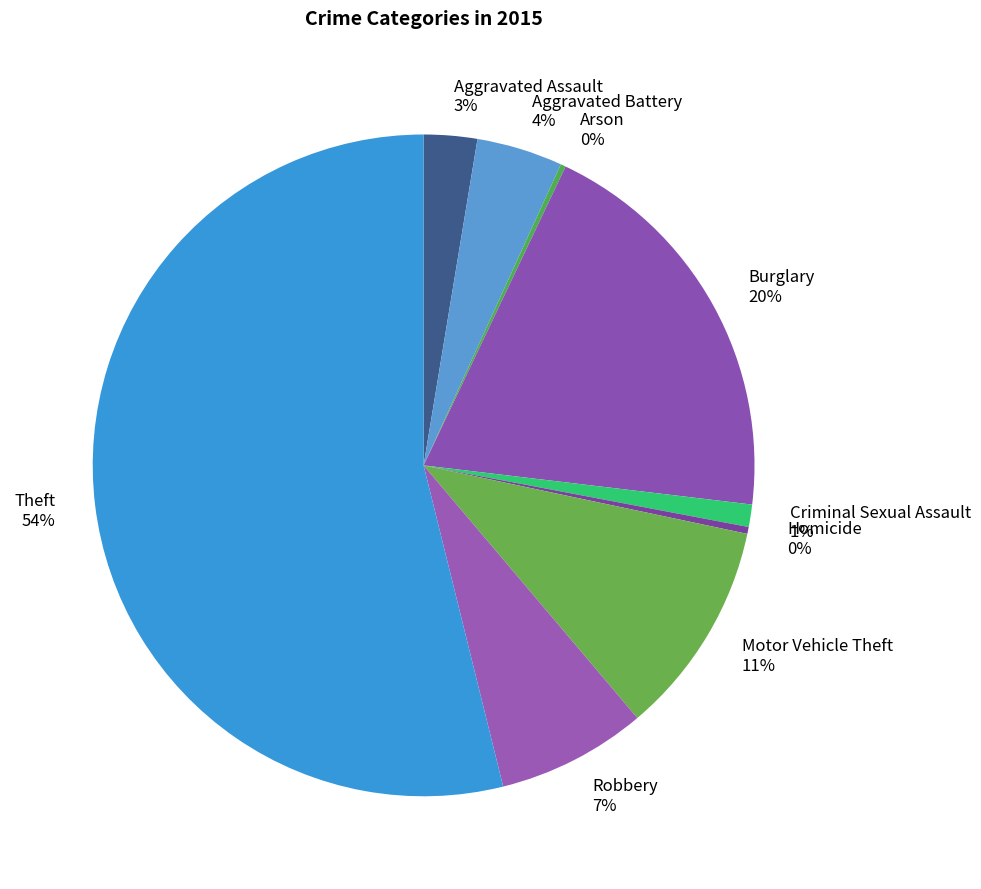

To the nearest percent, what portion does Motor Vehicle Theft represent?

11%